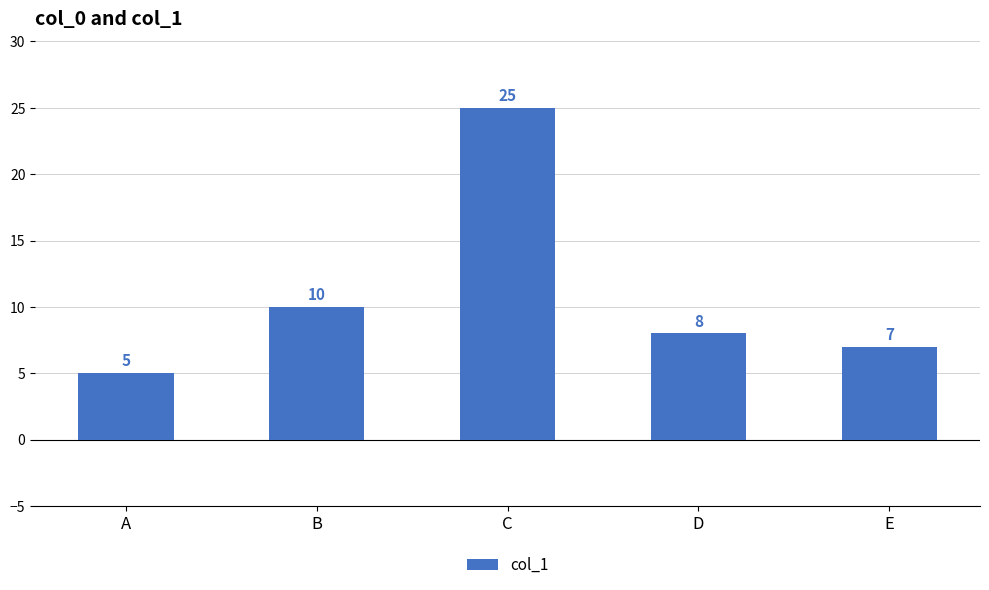

How many categories are shown in the chart?

5